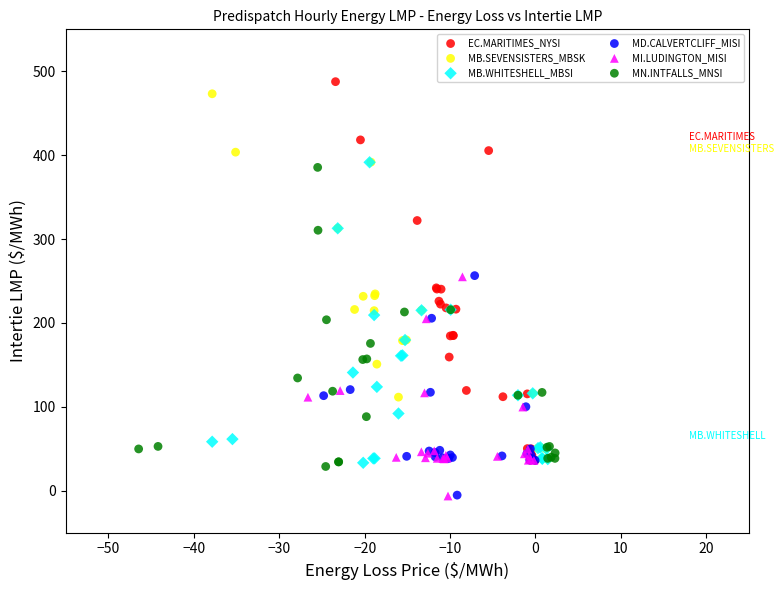

Which series has the widest spread of Y values?

EC.MARITIMES_NYSI